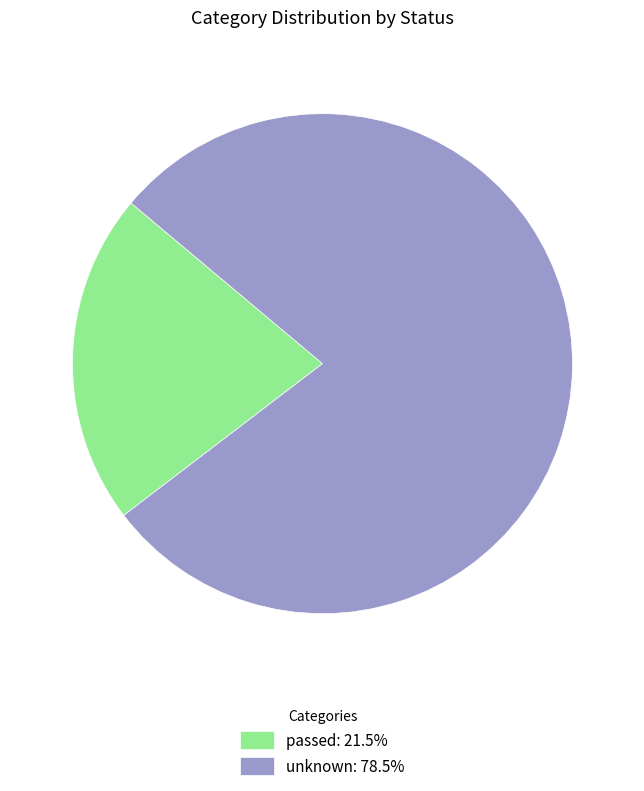

What is the smallest slice in the pie chart?

passed